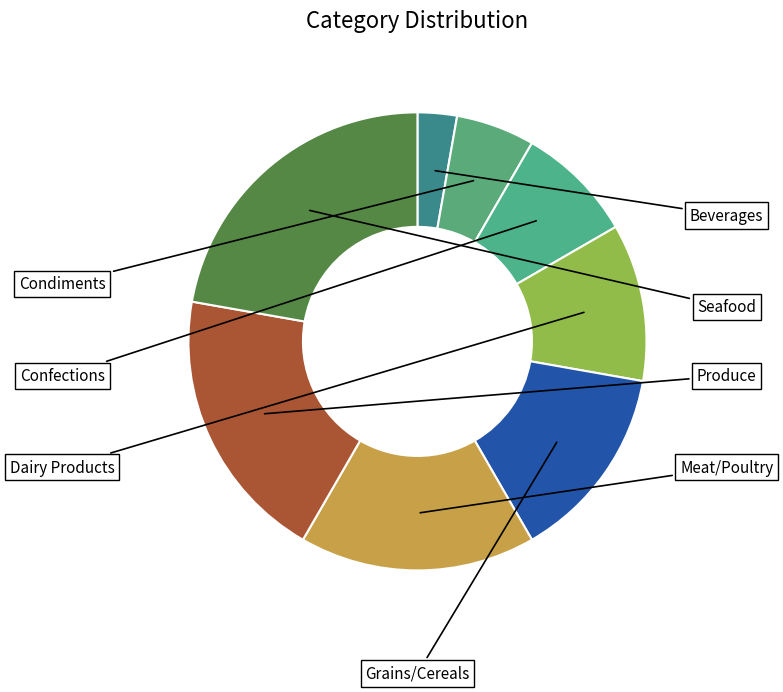

What portion of the pie excludes Produce?

80.6%